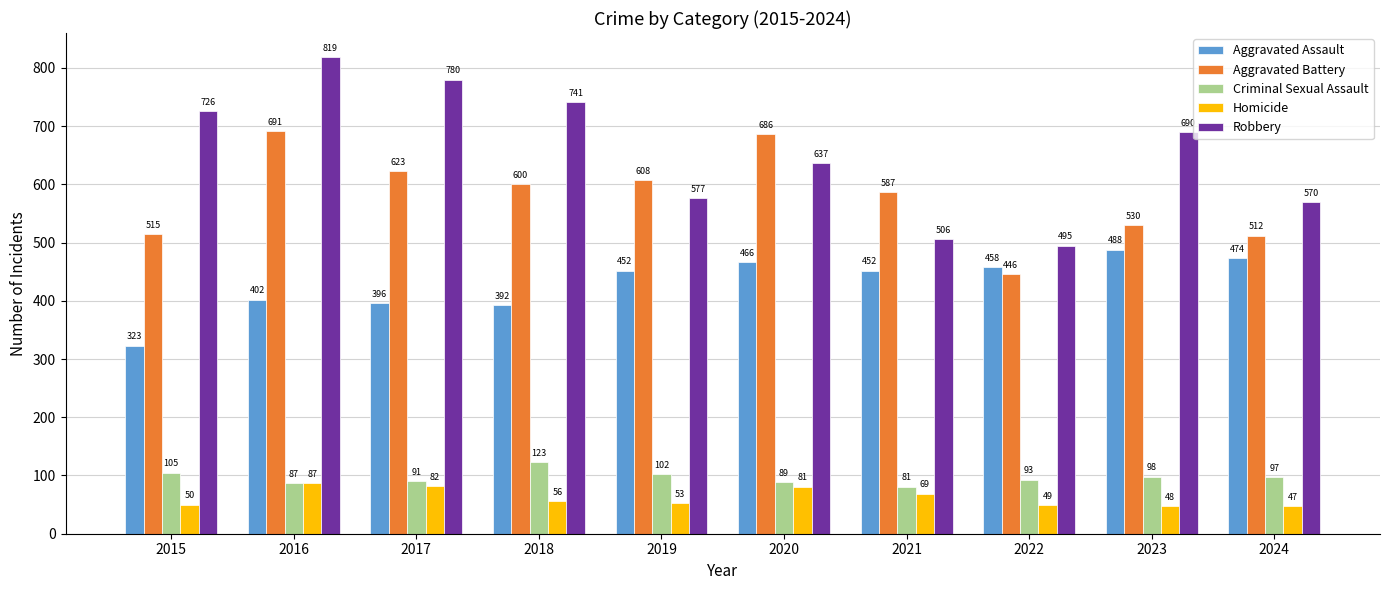

How many bars are there in total?

50